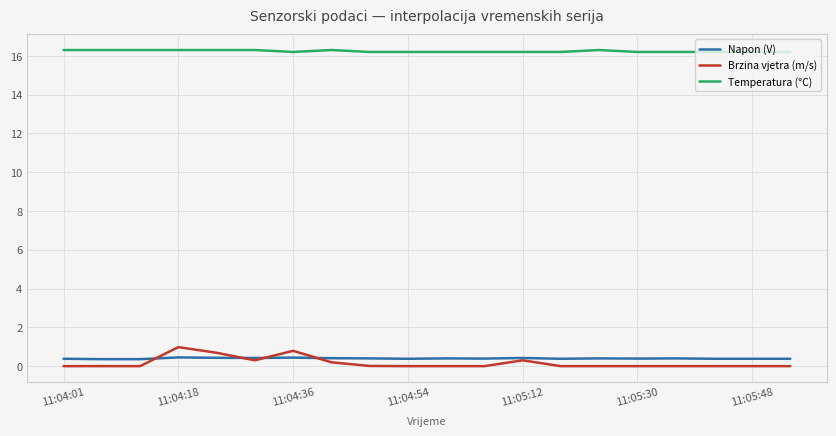

Is this an area chart (filled region under the line)?

No